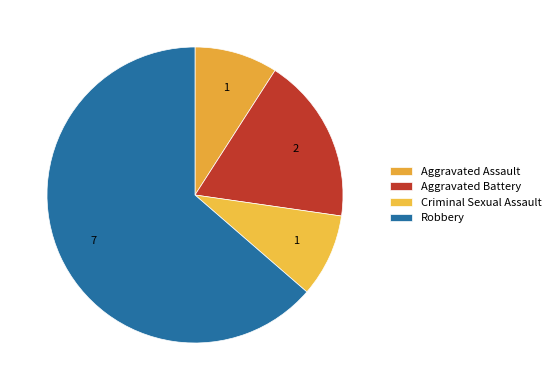

Is Aggravated Battery the majority of the pie?

No